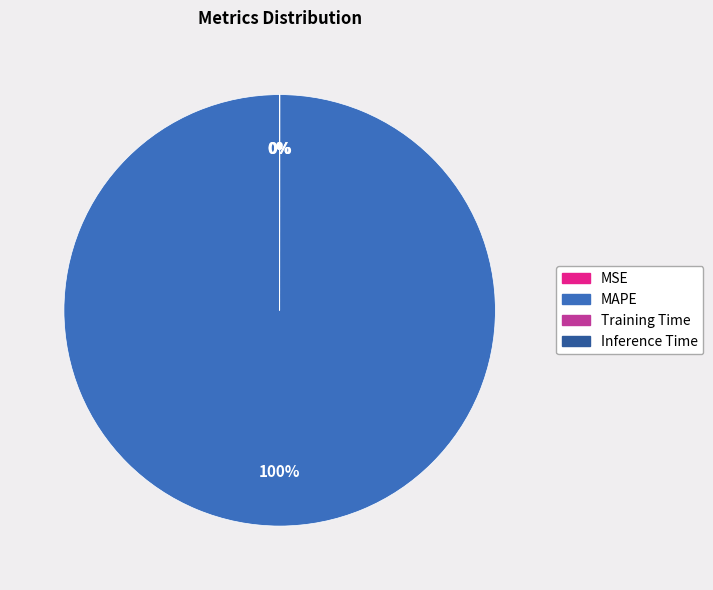

True or false: MAPE accounts for 88% of the total.

False